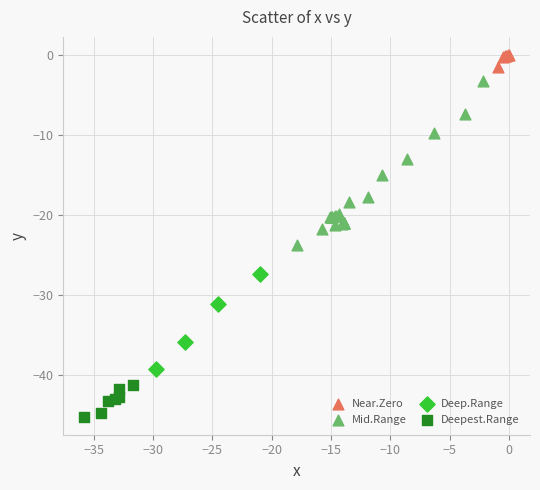

Which series has the largest Y range (max minus min)?

Mid.Range